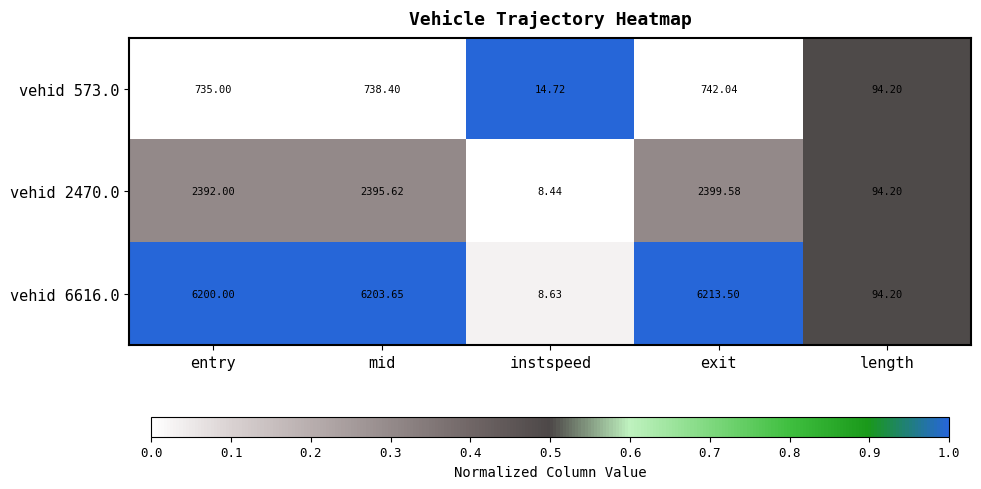

Which category has the highest value across all series?

exit